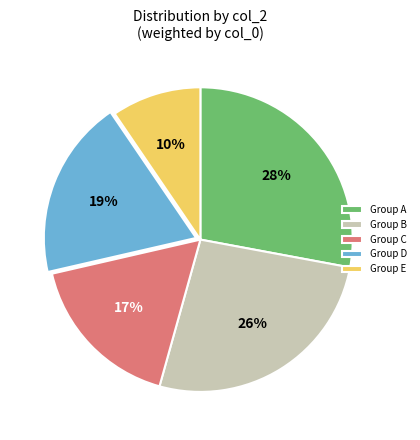

The Group C slice represents 17% of the pie. True or false?

True